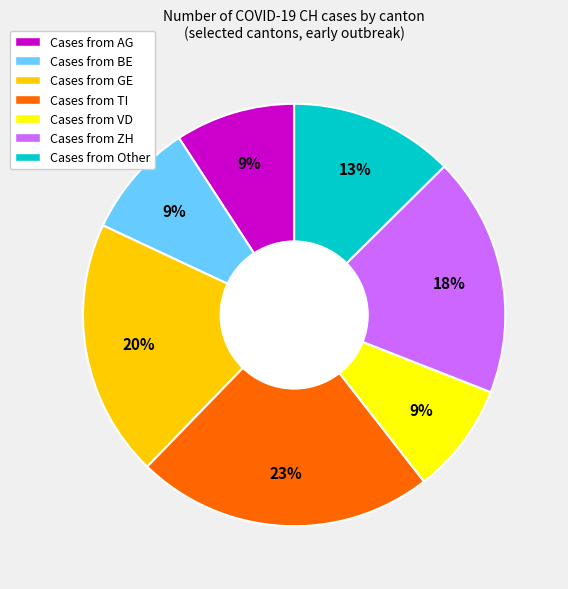

To the nearest percent, what is the average slice percentage?

14%